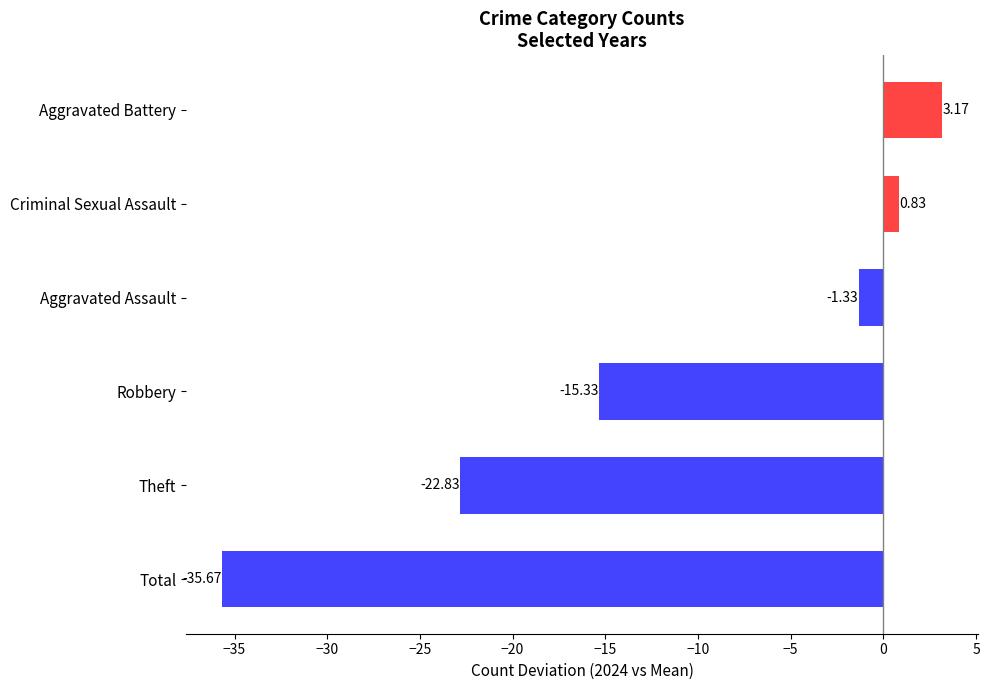

Does the chart contain any negative values?

Yes